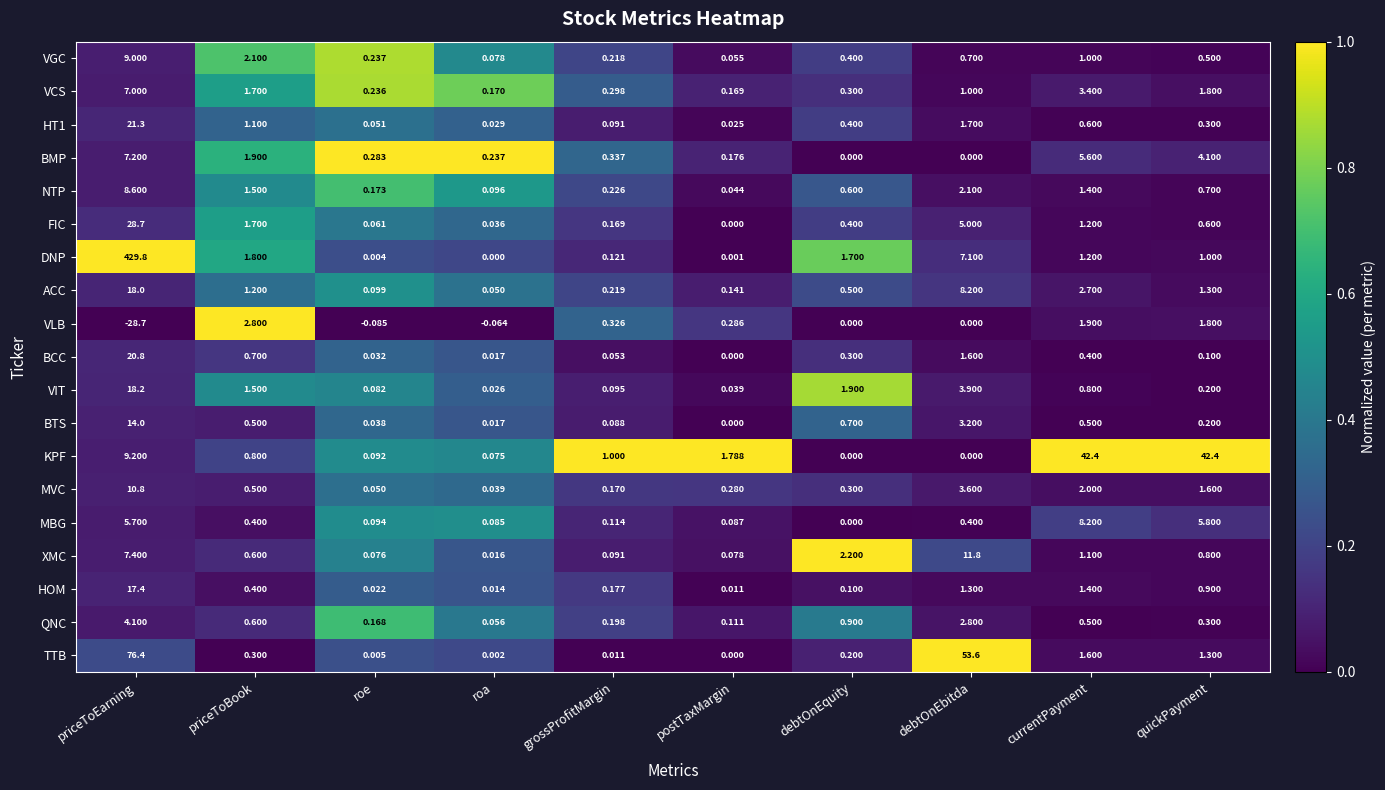

Which series has the largest range (max minus min)?

DNP